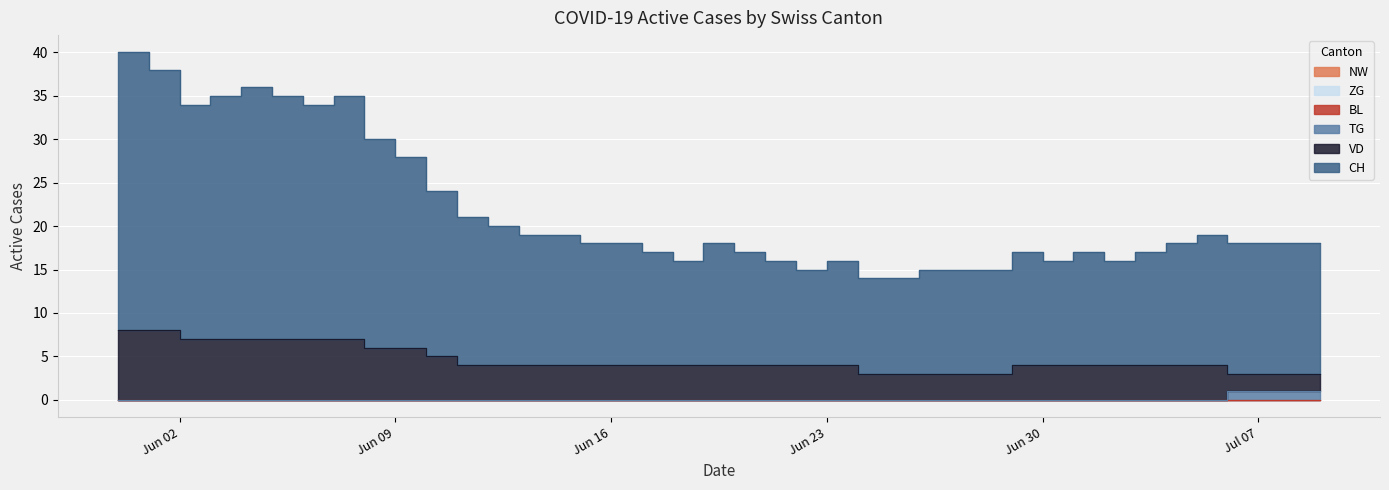

Which has a higher value, 2020-06-09 or 2020-06-20?

2020-06-09